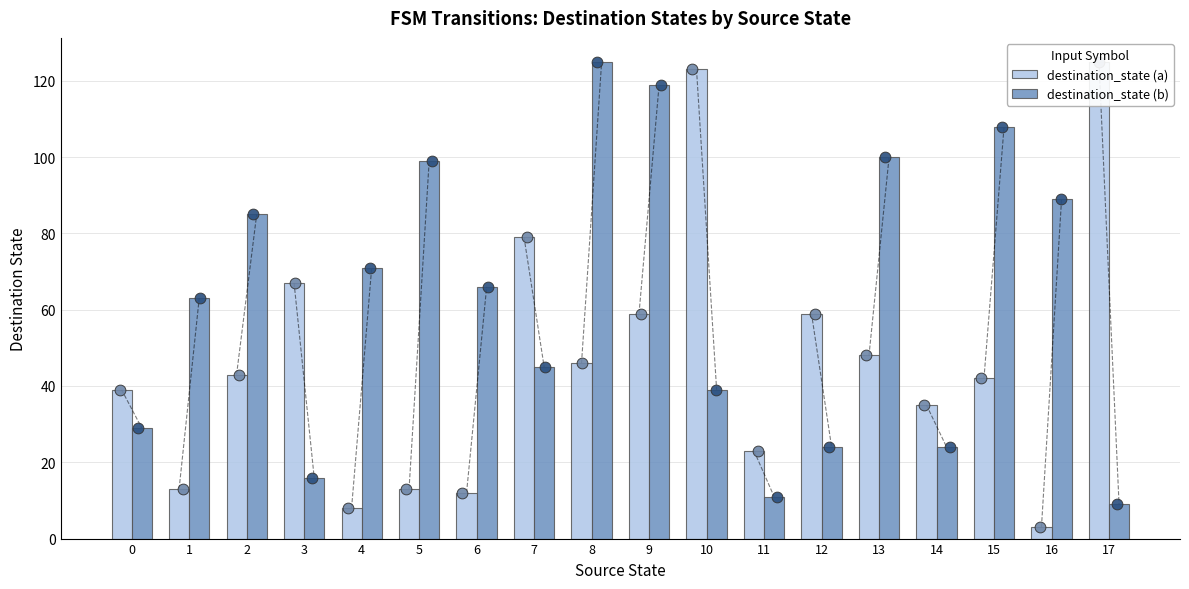

At how many categories does at least one series exceed 99?

6